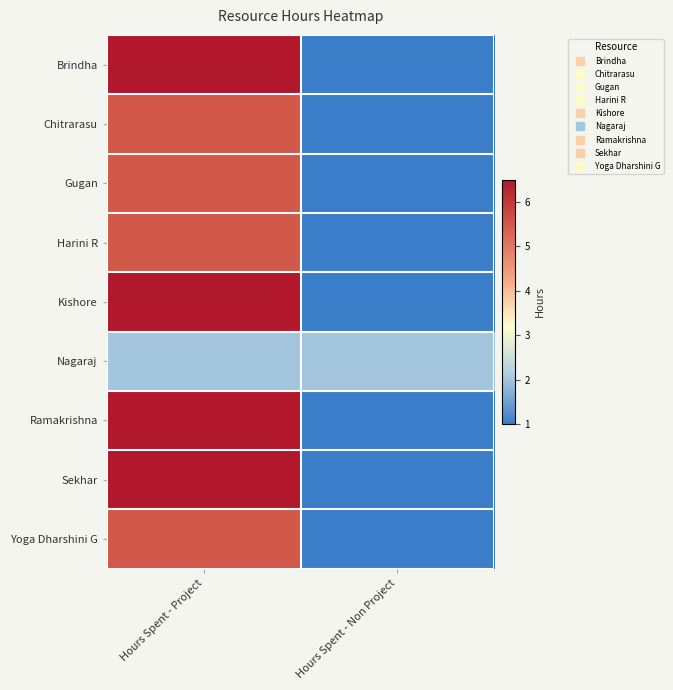

Reading left to right, list all the values displayed in this chart.

Brindha: Hours Spent - Project=6.5	Hours Spent - Non Project=1.0
Chitrarasu: Hours Spent - Project=5.5	Hours Spent - Non Project=1.0
Gugan: Hours Spent - Project=5.5	Hours Spent - Non Project=1.0
Harini R: Hours Spent - Project=5.5	Hours Spent - Non Project=1.0
Kishore: Hours Spent - Project=6.5	Hours Spent - Non Project=1.0
Nagaraj: Hours Spent - Project=2.0	Hours Spent - Non Project=2.0
Ramakrishna: Hours Spent - Project=6.5	Hours Spent - Non Project=1.0
Sekhar: Hours Spent - Project=6.5	Hours Spent - Non Project=1.0
Yoga Dharshini G: Hours Spent - Project=5.5	Hours Spent - Non Project=1.0